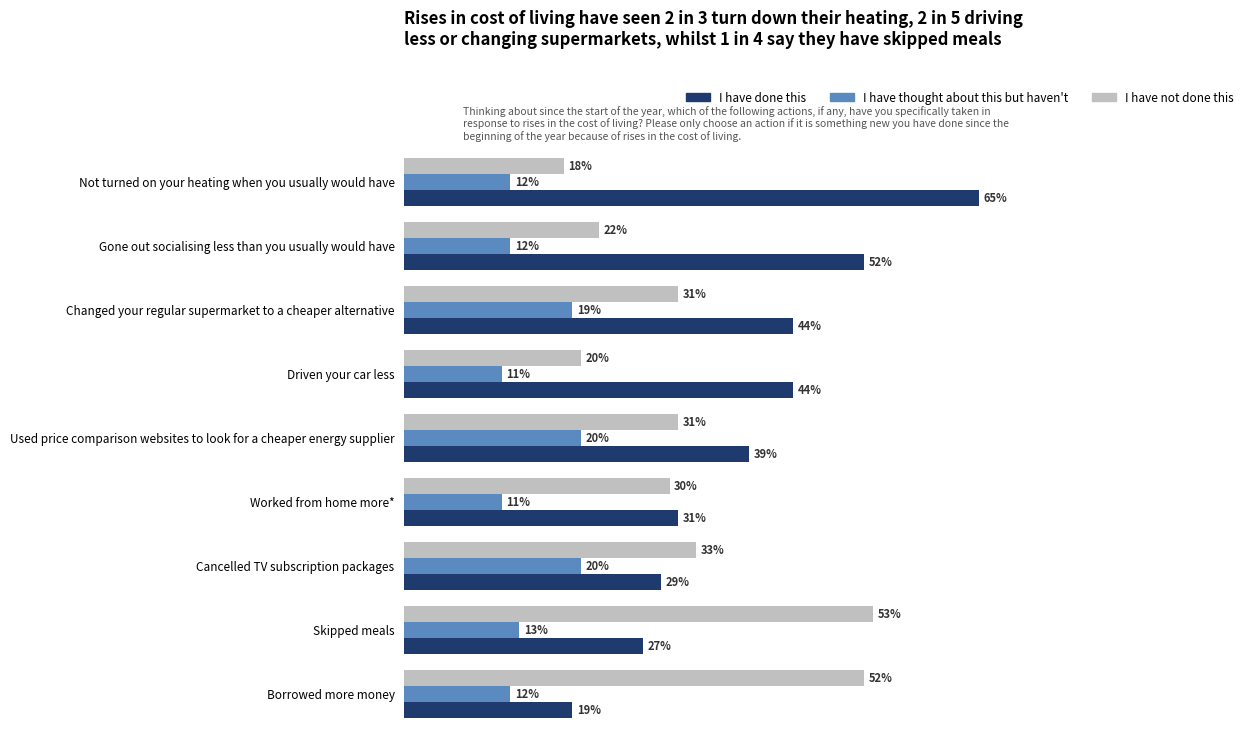

At which category does the chart reach its peak across all series?

Not turned on your heating when you usually would have